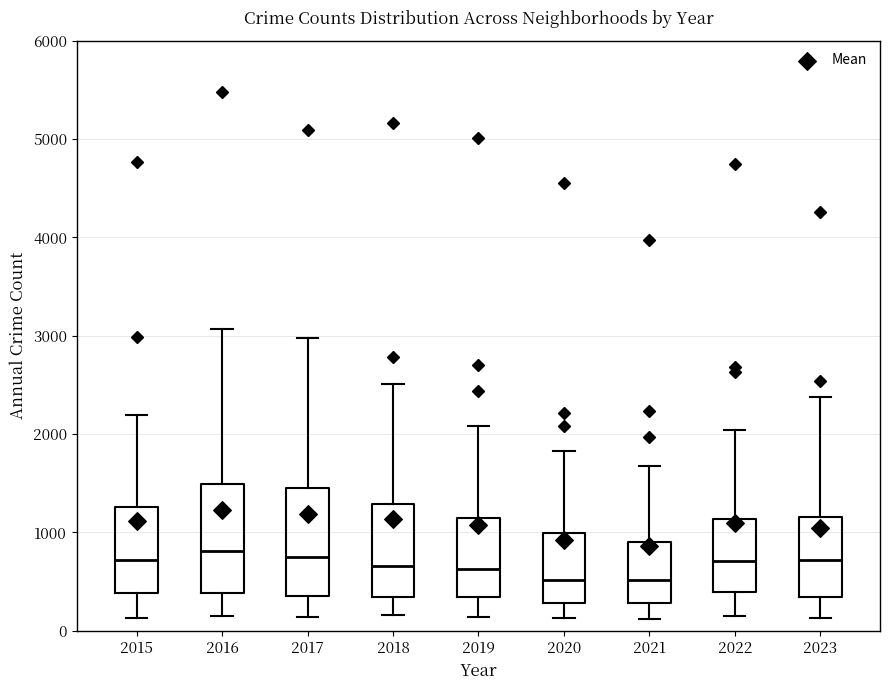

Reading left to right, read every box against the y-axis: the position of its median line, the range the box covers, and the ends of its whiskers. The values are not printed on the chart, so give them approximately, as read against the axis.

2015: median 700, box 400 to 1300, whiskers 100 to 2200
2016: median 800, box 400 to 1500, whiskers 200 to 3100
2017: median 700, box 400 to 1500, whiskers 100 to 3000
2018: median 700, box 300 to 1300, whiskers 200 to 2500
2019: median 600, box 300 to 1100, whiskers 100 to 2100
2020: median 500, box 300 to 1000, whiskers 100 to 1800
2021: median 500, box 300 to 900, whiskers 100 to 1700
2022: median 700, box 400 to 1100, whiskers 200 to 2000
2023: median 700, box 300 to 1200, whiskers 100 to 2400